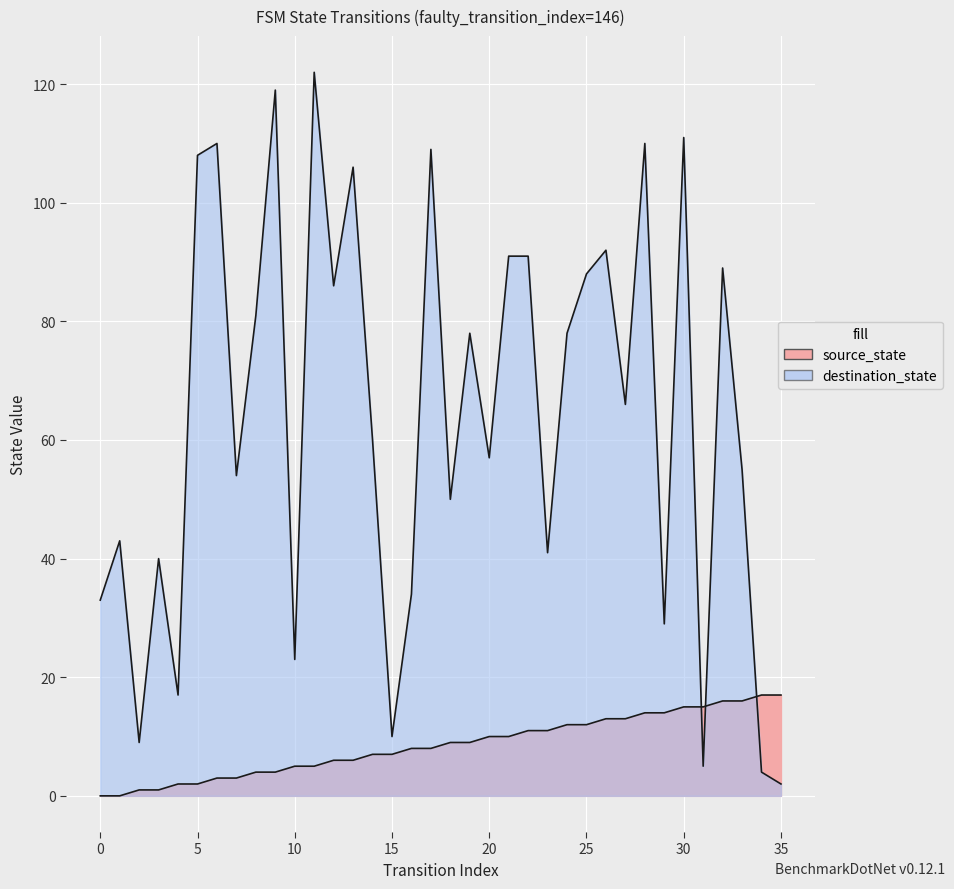

Is it true that destination_state equals 23 at 10?

True